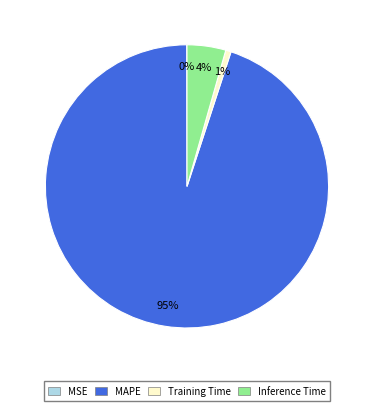

Combined, do MAPE and Training Time account for over 50%?

Yes